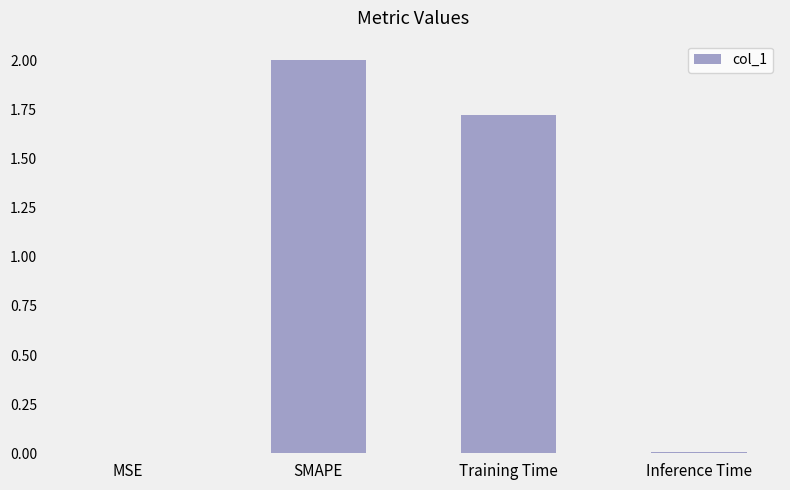

What is the sum of all values?

3.7